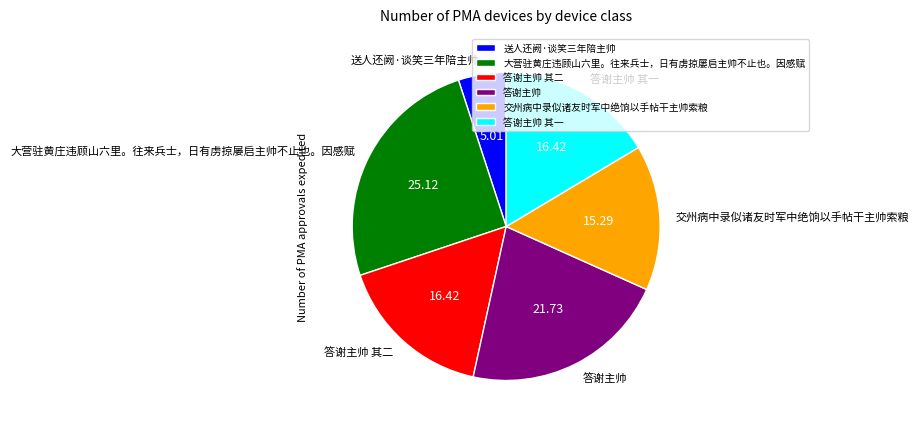

Do 大营驻黄庄违顾山六里。往来兵士，日有虏掠屡启主帅不止也。因感赋 and 答谢主帅 其二 together represent more than half of the pie?

No